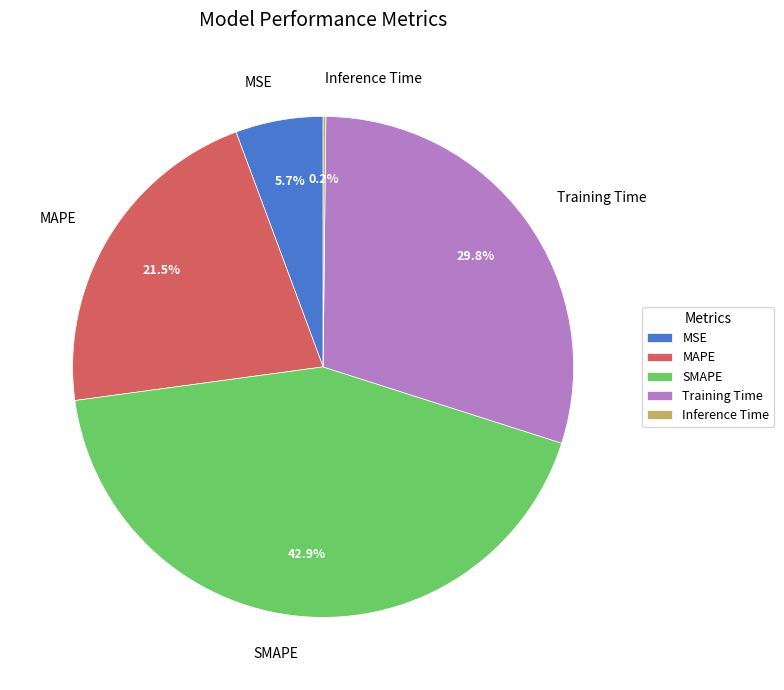

What percentage is NOT represented by Training Time?

70.2%